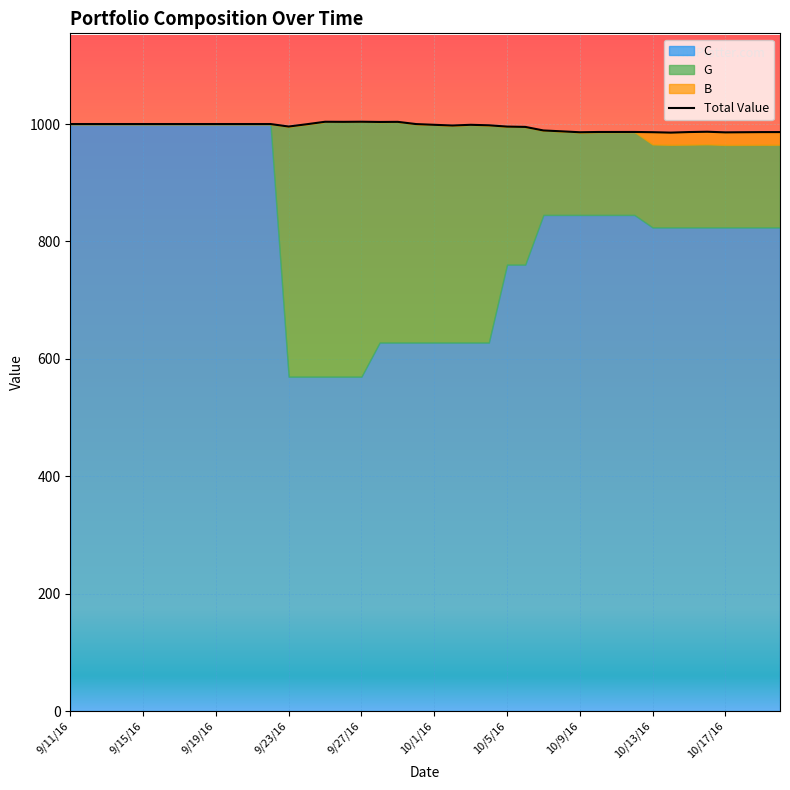

What is the total value across all series at 10/14/16?

985.4